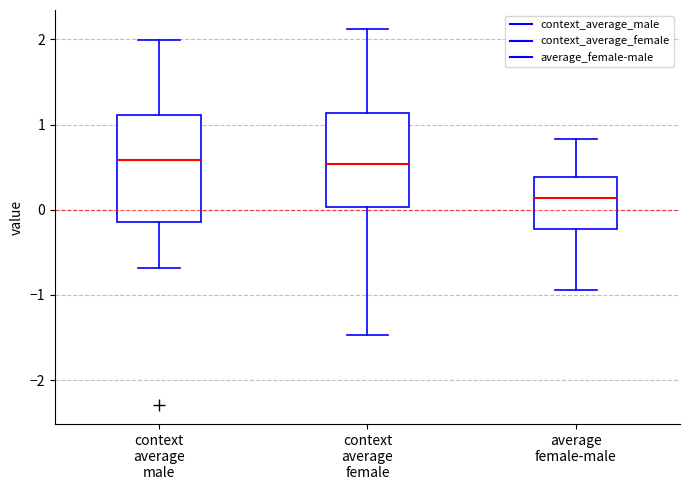

Where does the upper whisker of the box for average female-male end on the y-axis? The values are not printed on the chart, so give them approximately, as read against the axis.

0.8